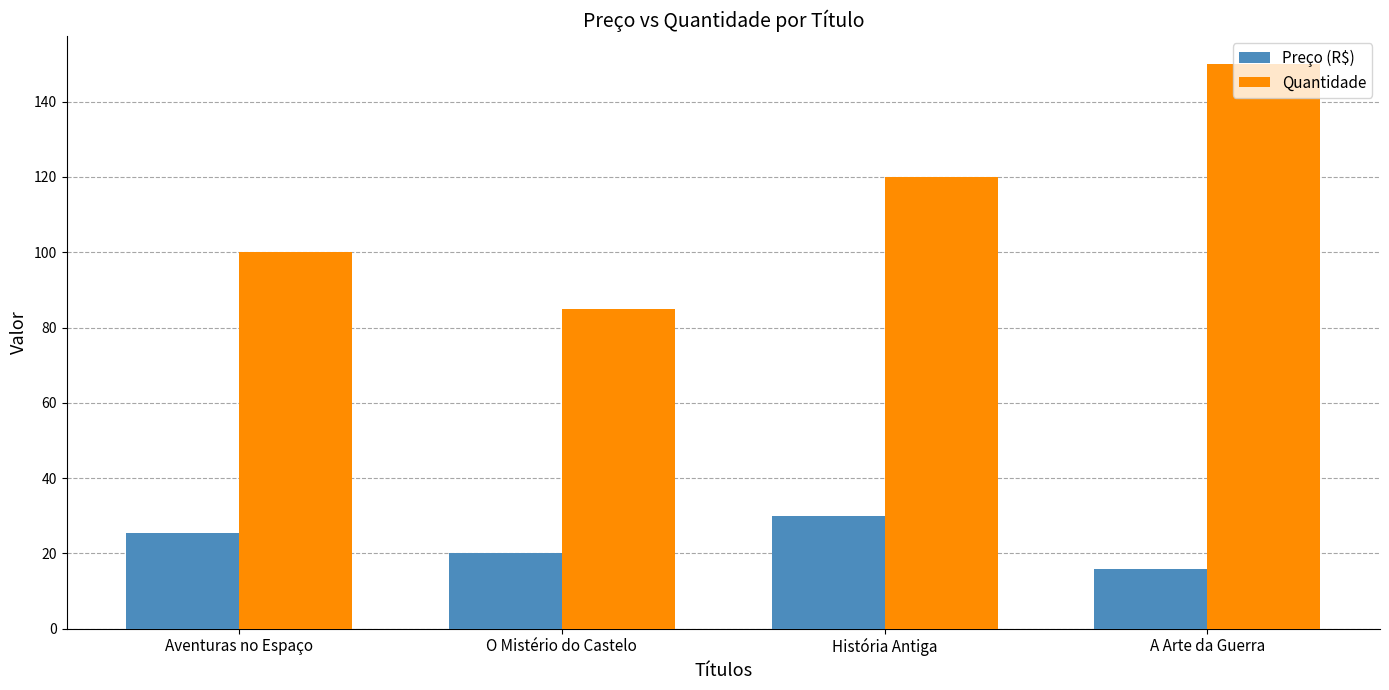

How many Quantidade values are between 100 and 150?

3